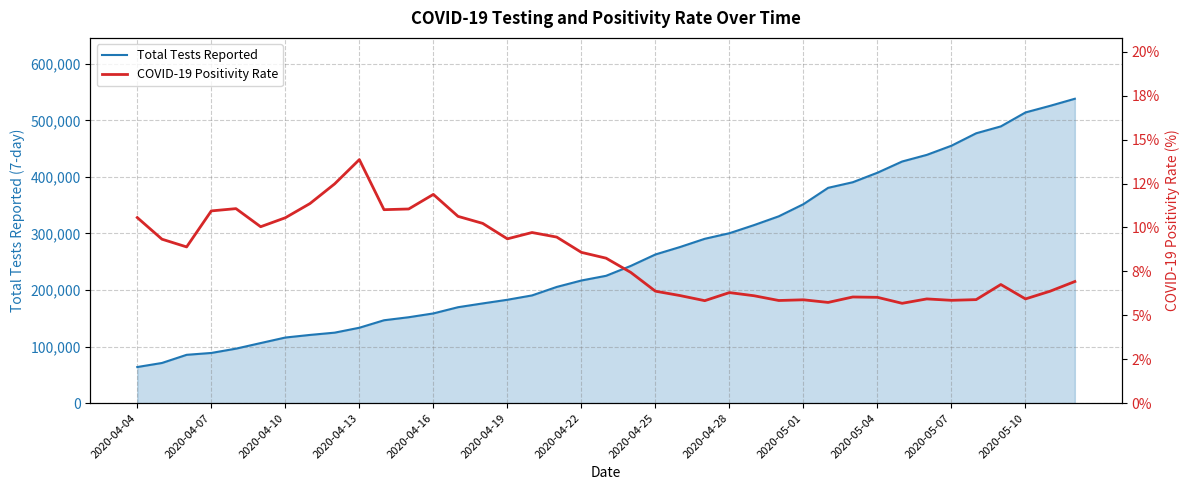

Where is Total Tests Reported nearest to the value 300961?

2020-04-28